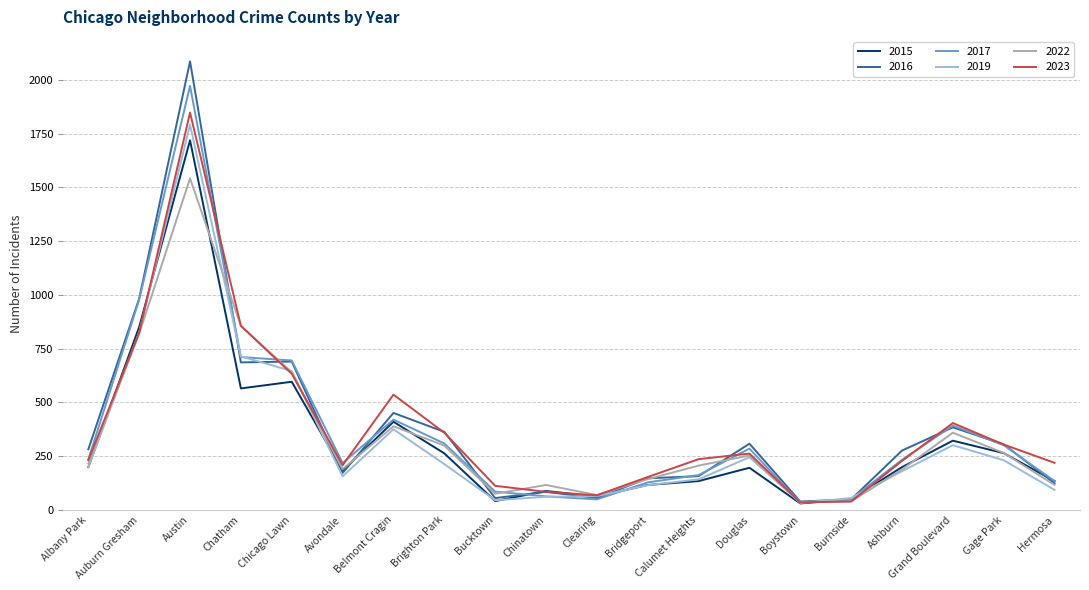

The value of 2022 at Brighton Park is 167. True or false?

False